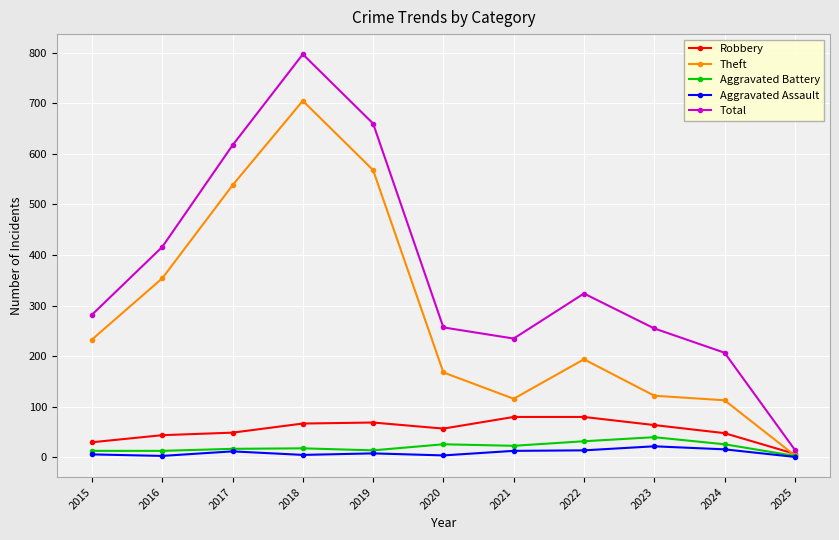

What is the sum of all Theft values?

3115